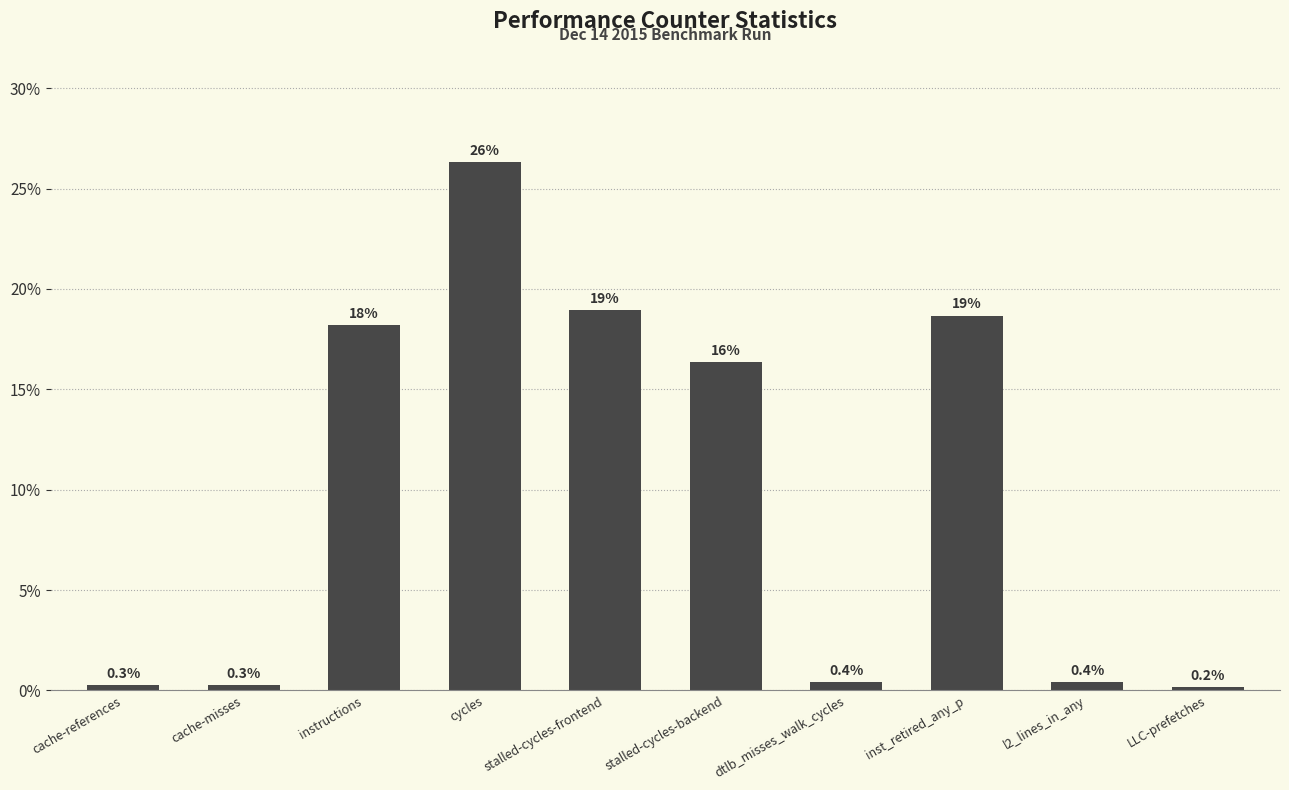

What is the value of the 8th bar from the left?

0.2